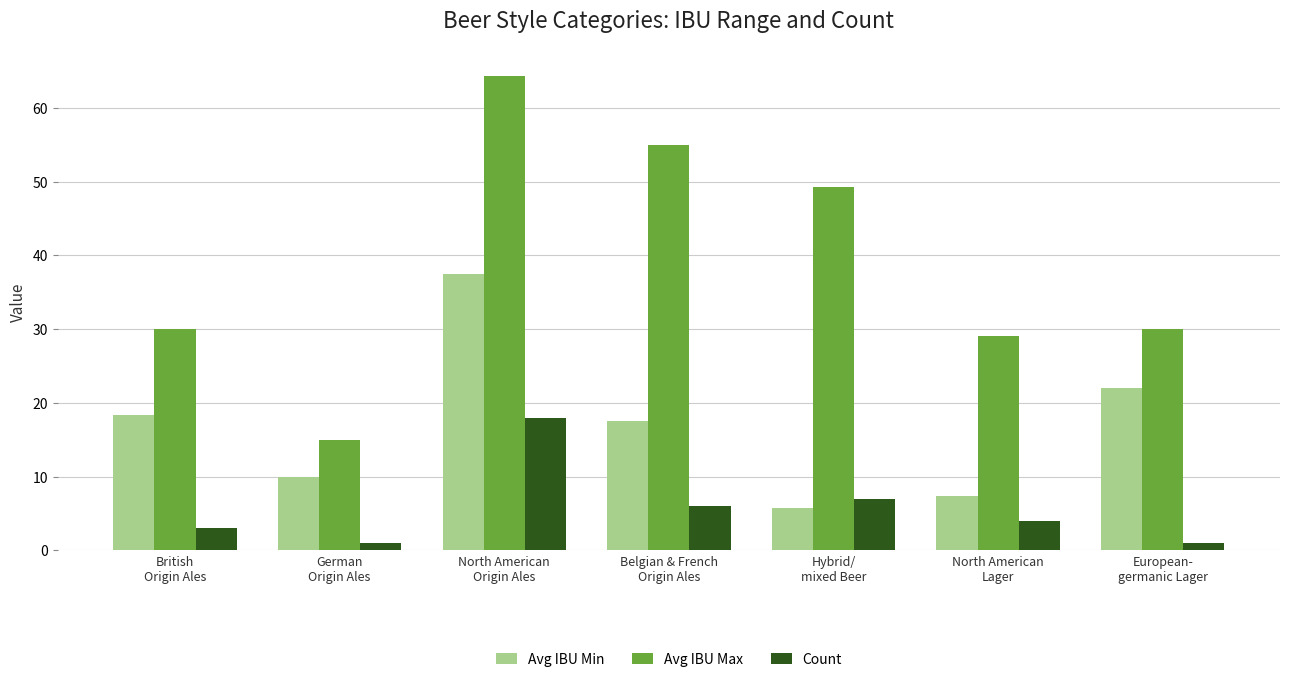

Reading right to left, extract all data points from this chart.

Avg IBU Min: 22.0	7.3	5.7	17.5	37.5	10.0	18.3
Avg IBU Max: 30.0	29.0	49.3	55.0	64.3	15.0	30.0
Count: 1.0	4.0	7.0	6.0	18.0	1.0	3.0